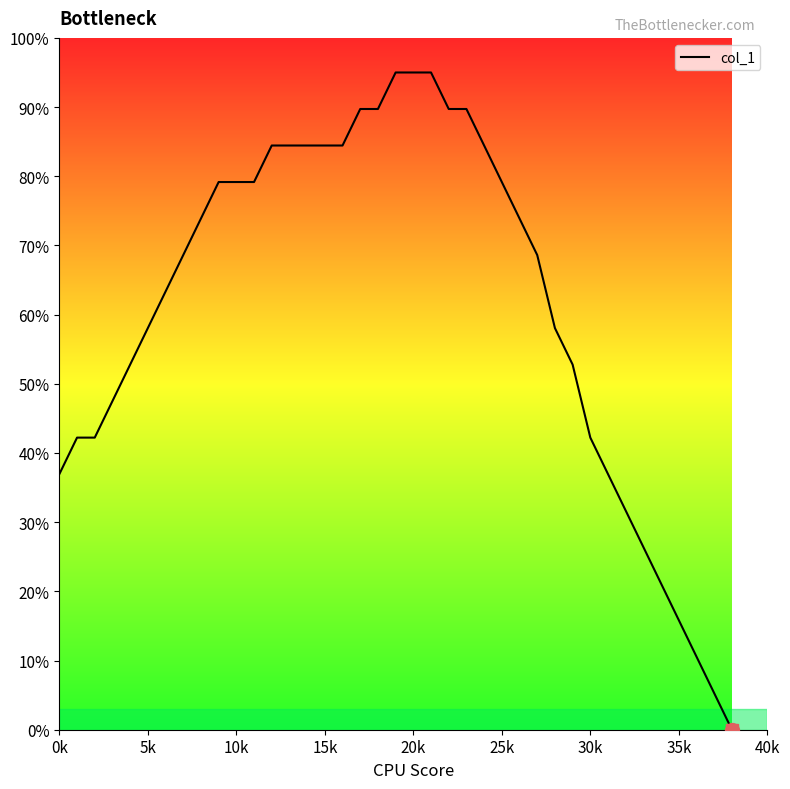

What is the sum of all values?

2396.1